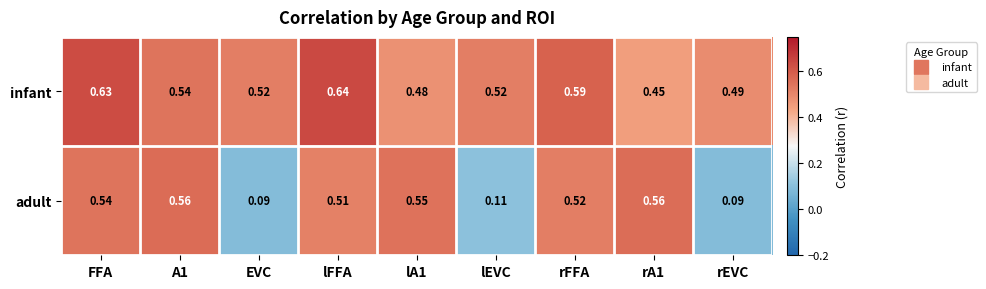

Is the value of adult at rEVC greater than the value of infant at rEVC?

No